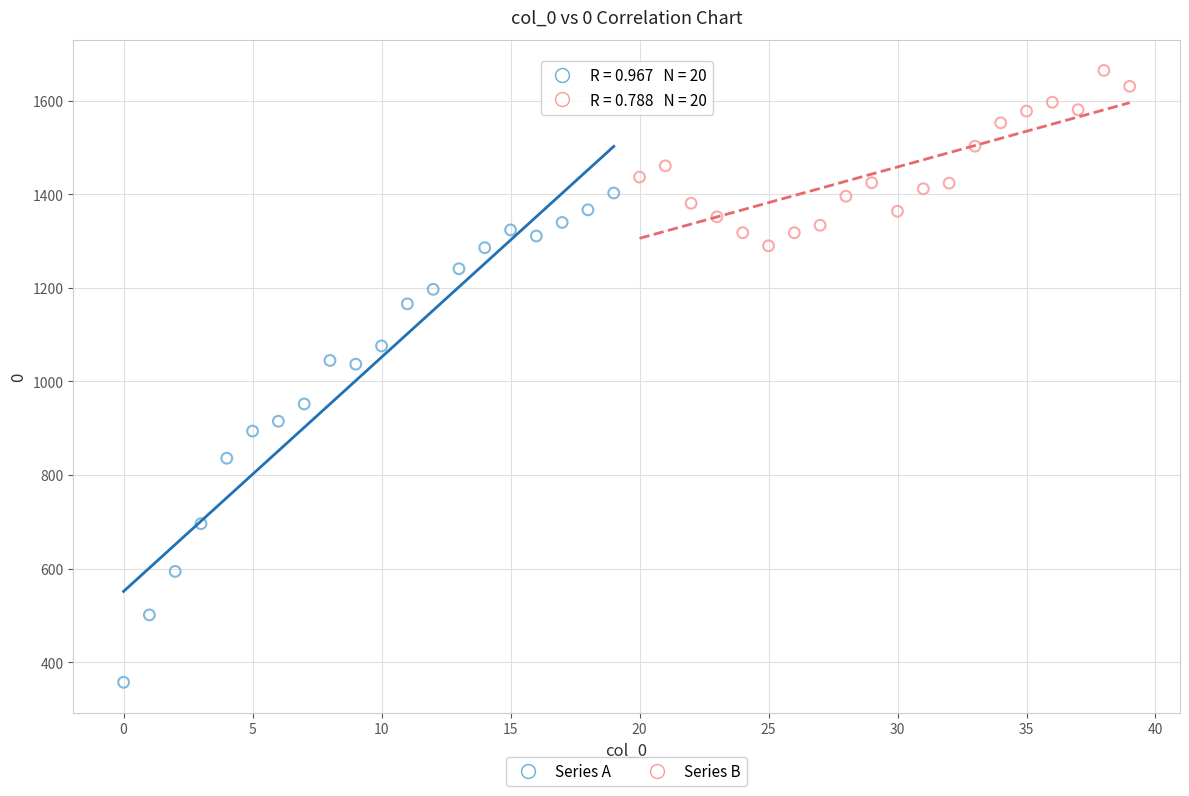

Which series contains the highest Y value?

Series B